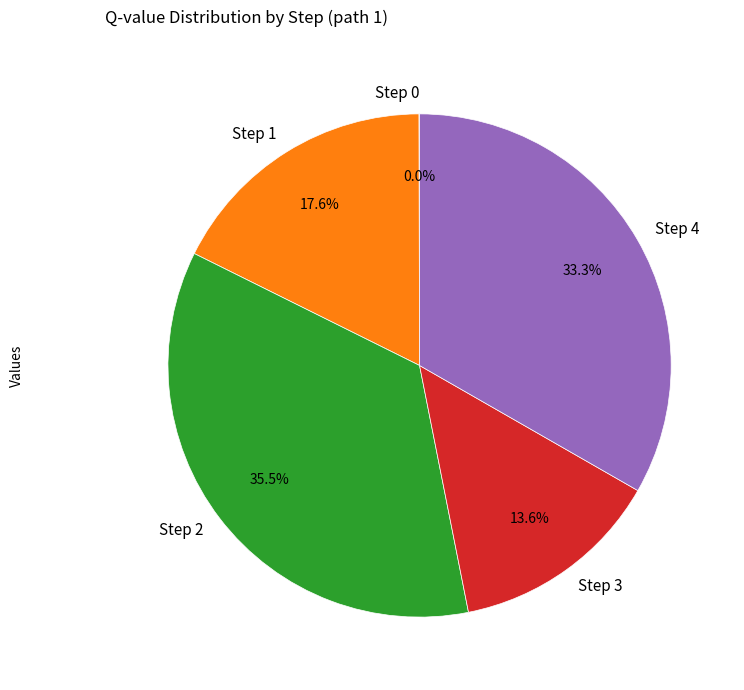

What percentage do Step 1 and Step 4 together represent?

50.9%